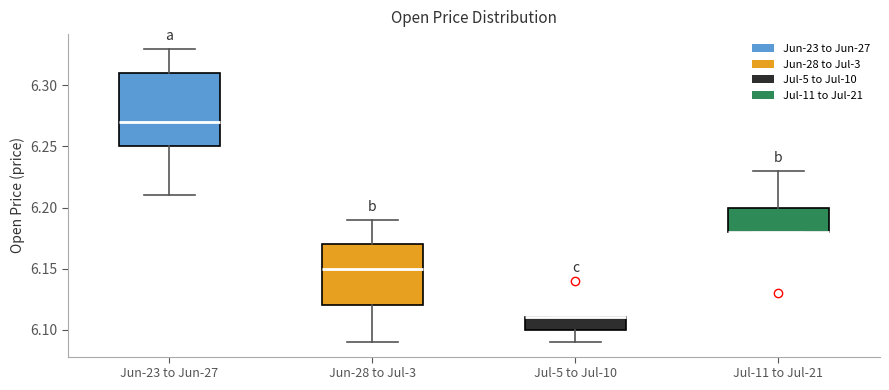

Comparing the boxes themselves (not the whiskers), which one is the tallest?

Jun-23 to Jun-27